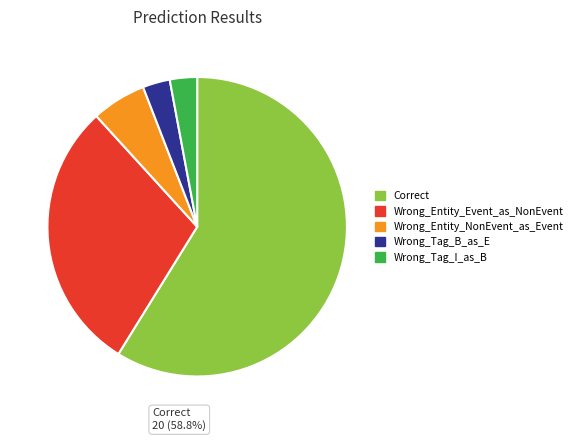

Is the sum of Wrong_Entity_NonEvent_as_Event and Correct greater than half?

Yes